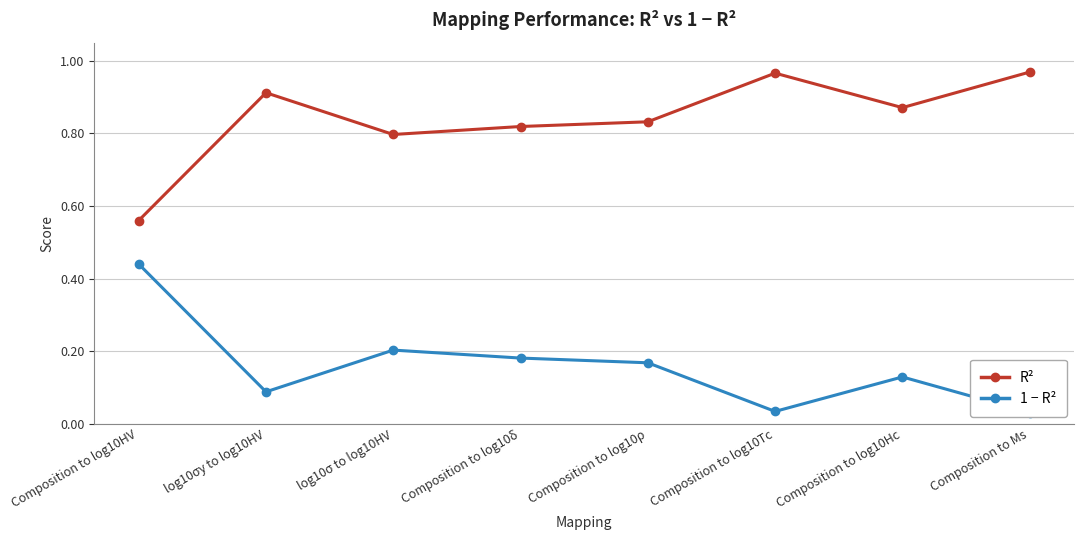

True or false: R² and 1 − R² intersect in this chart.

False